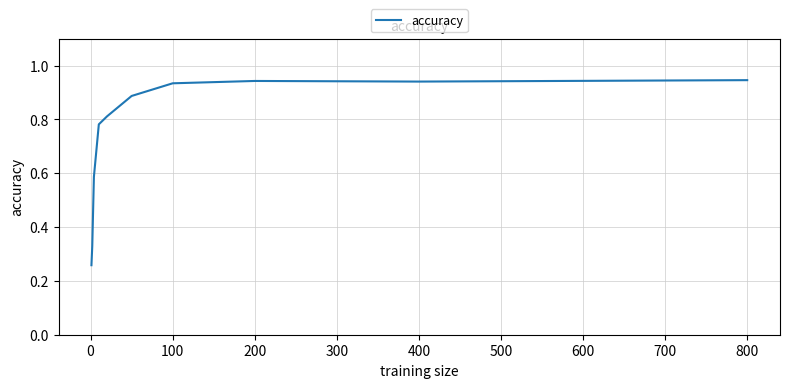

What is the difference between the maximum and minimum values?

0.7